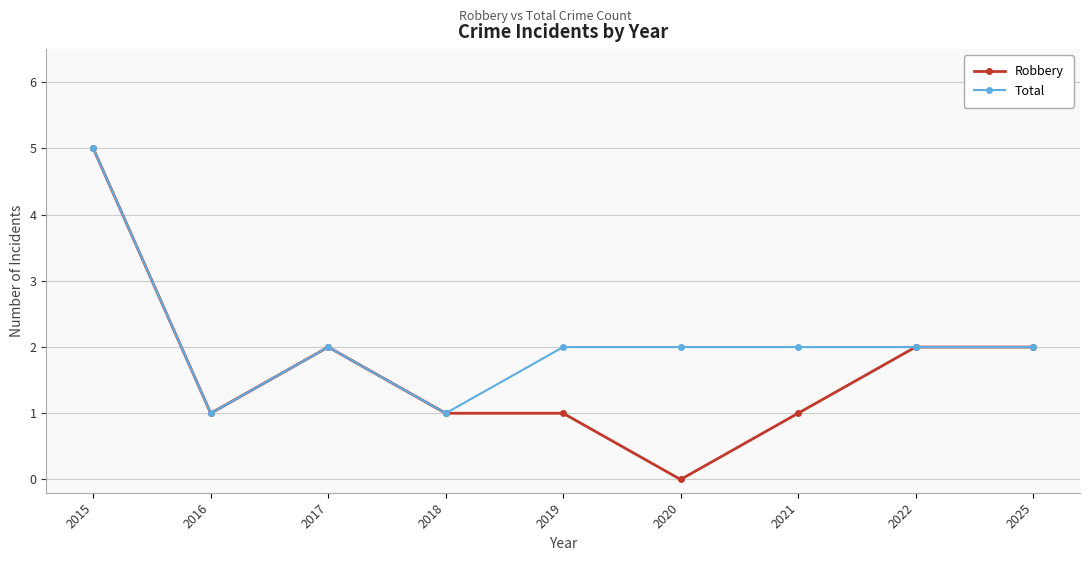

What is the value of the Total point at the 8th from the left?

2